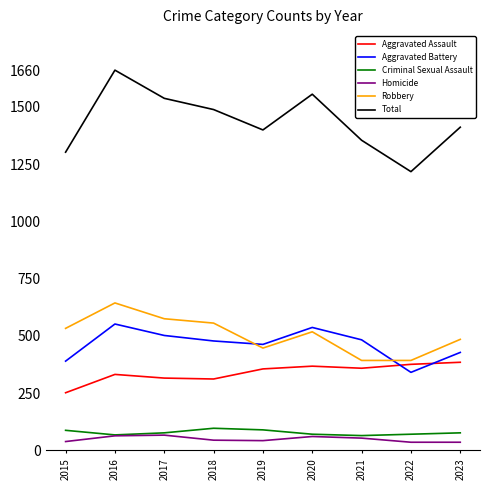

True or false: Aggravated Assault and Robbery intersect in this chart.

False